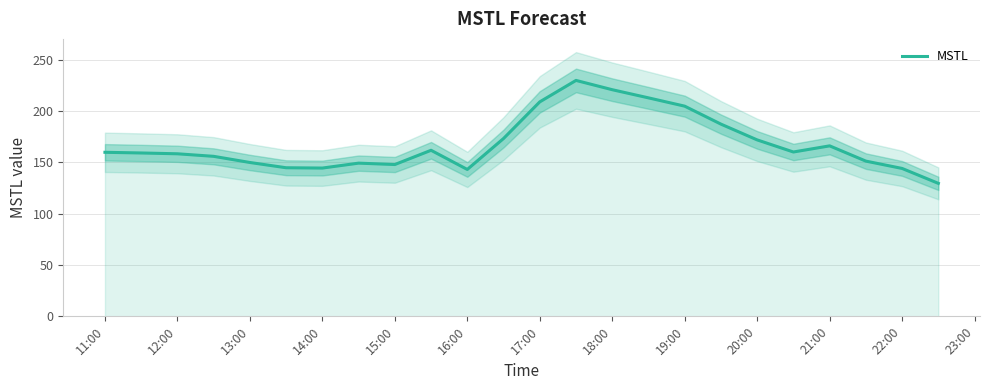

The value of MSTL at 13:00 is 149.8. True or false?

True